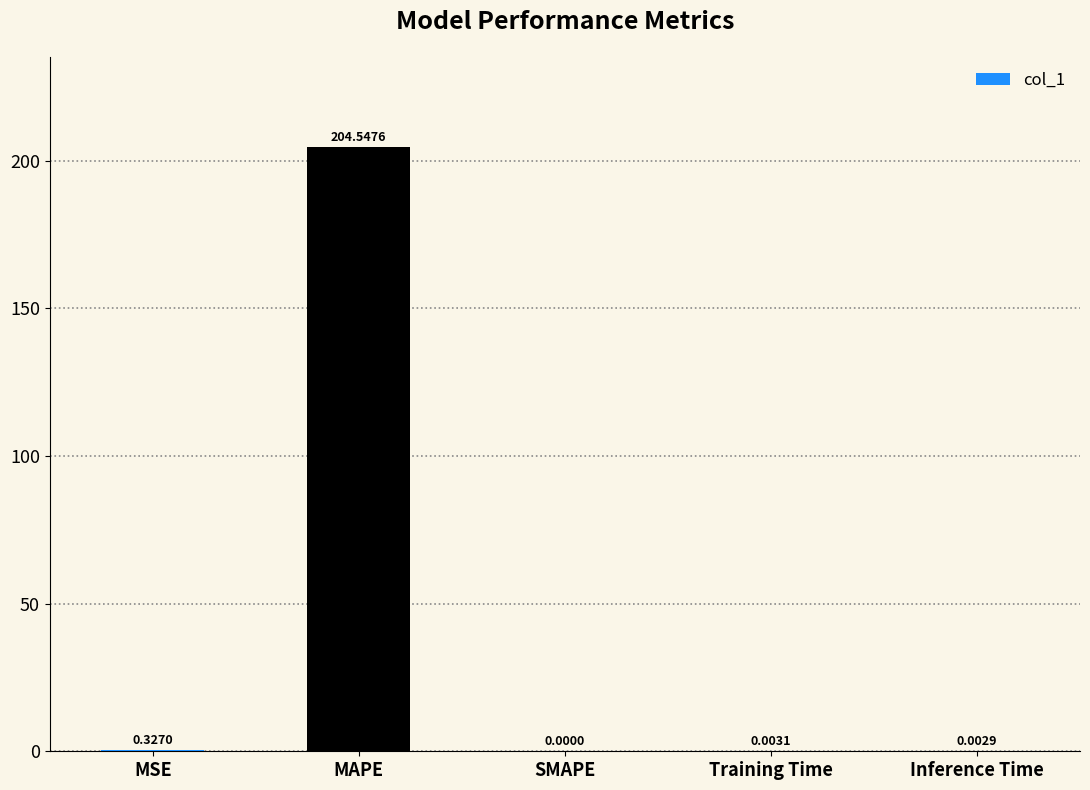

At which category does the chart reach its peak across all series?

MAPE